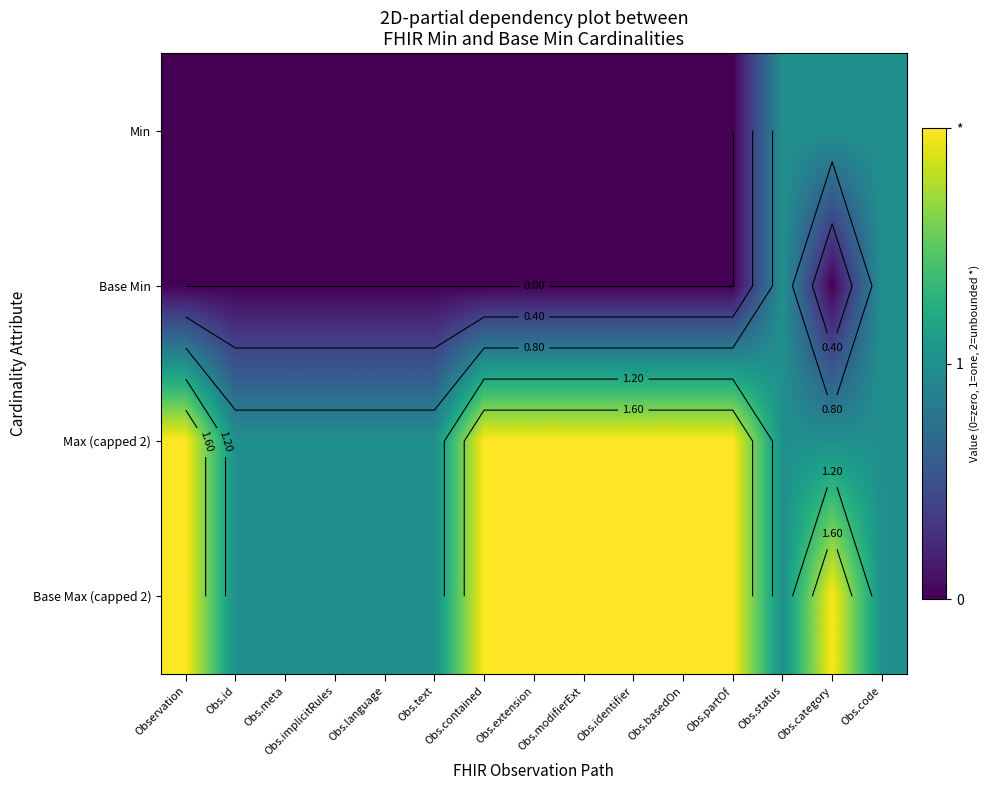

List the labels in order of Min value, smallest first.

Observation, Obs.id, Obs.meta, Obs.implicitRules, Obs.language, Obs.text, Obs.contained, Obs.extension, Obs.modifierExt, Obs.identifier, Obs.basedOn, Obs.partOf, Obs.status, Obs.category, Obs.code